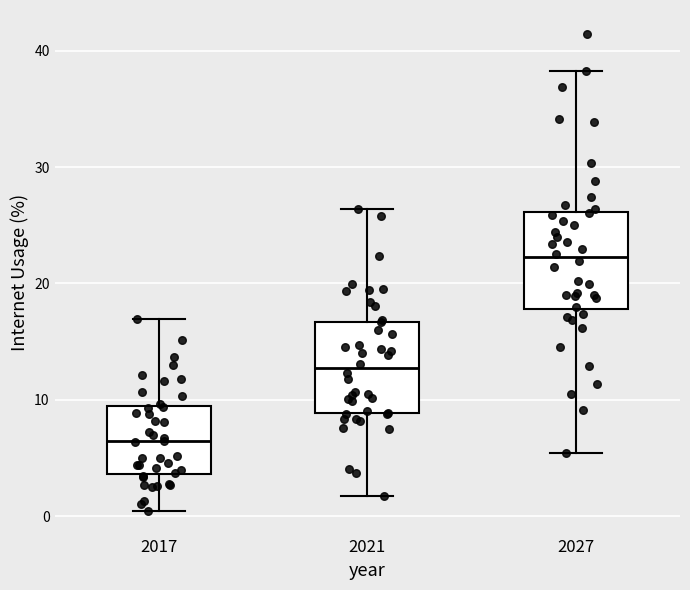

Reading left to right, transcribe this box plot: for each box, give where its median line is, the range the box spans, and where its two whiskers end, as read against the y-axis. The values are not printed on the chart, so give them approximately, as read against the axis.

2017: median 6, box 4 to 9, whiskers 0 to 17
2021: median 13, box 9 to 17, whiskers 2 to 26
2027: median 22, box 18 to 26, whiskers 5 to 38